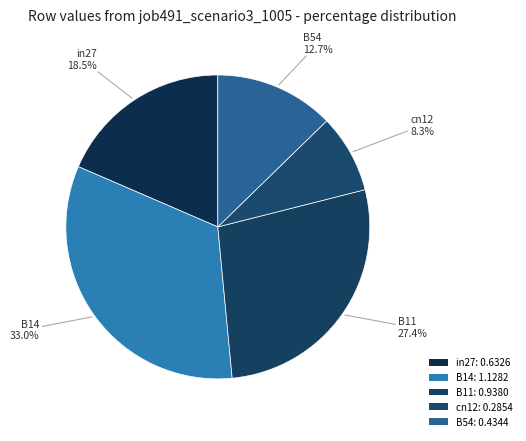

Count the number of slices in the pie.

5